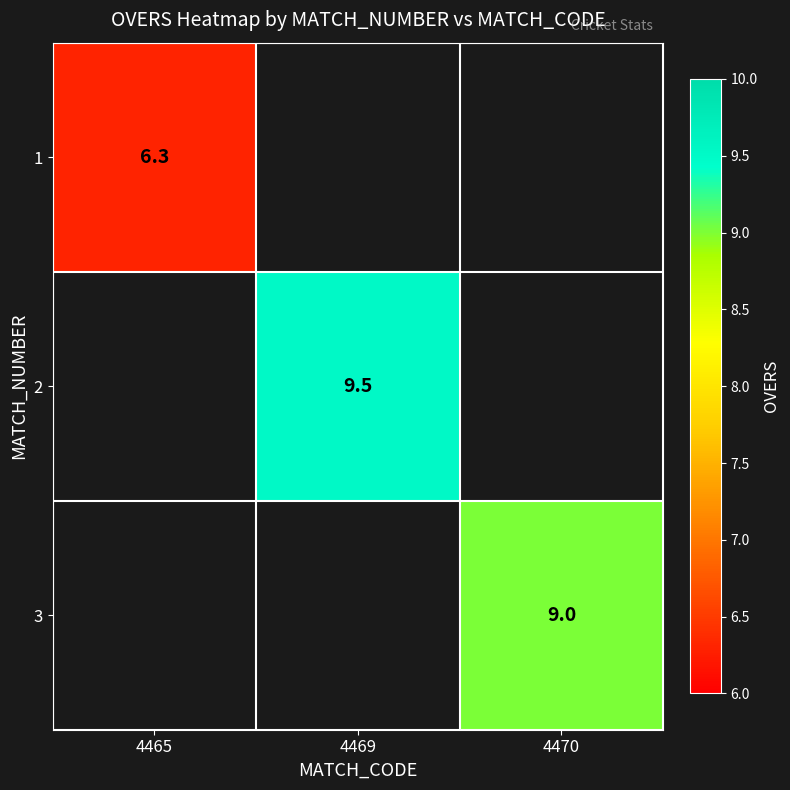

The 1 series shows 6.3 at 4465. True or false?

True